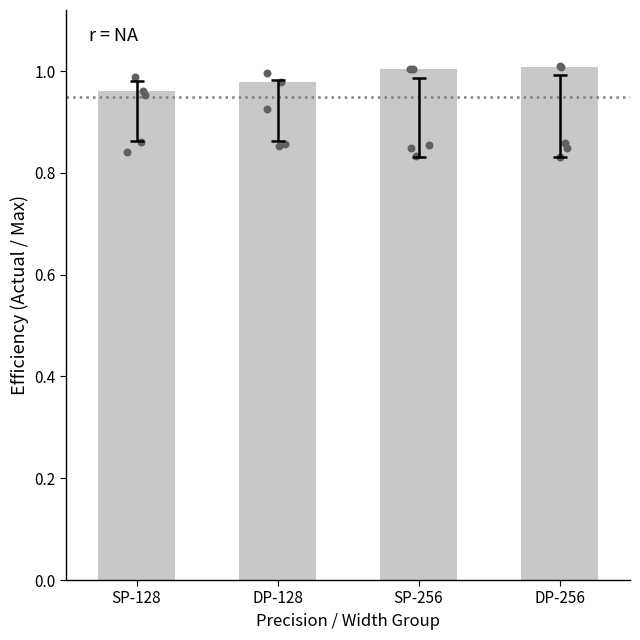

Between DP-256 and SP-256, which is larger?

DP-256